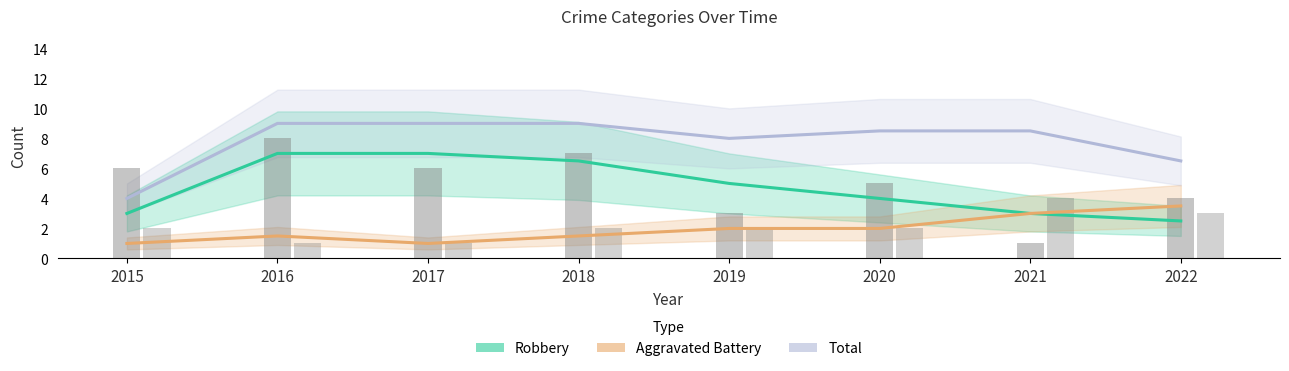

Which series has the widest spread of values?

Total